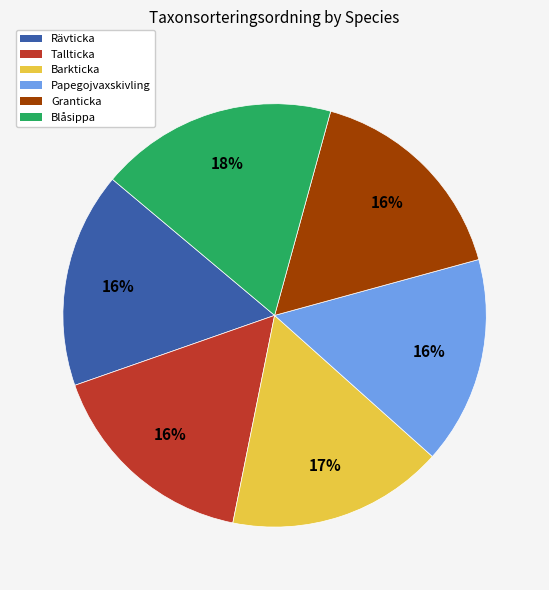

Is there a majority slice in this chart?

No